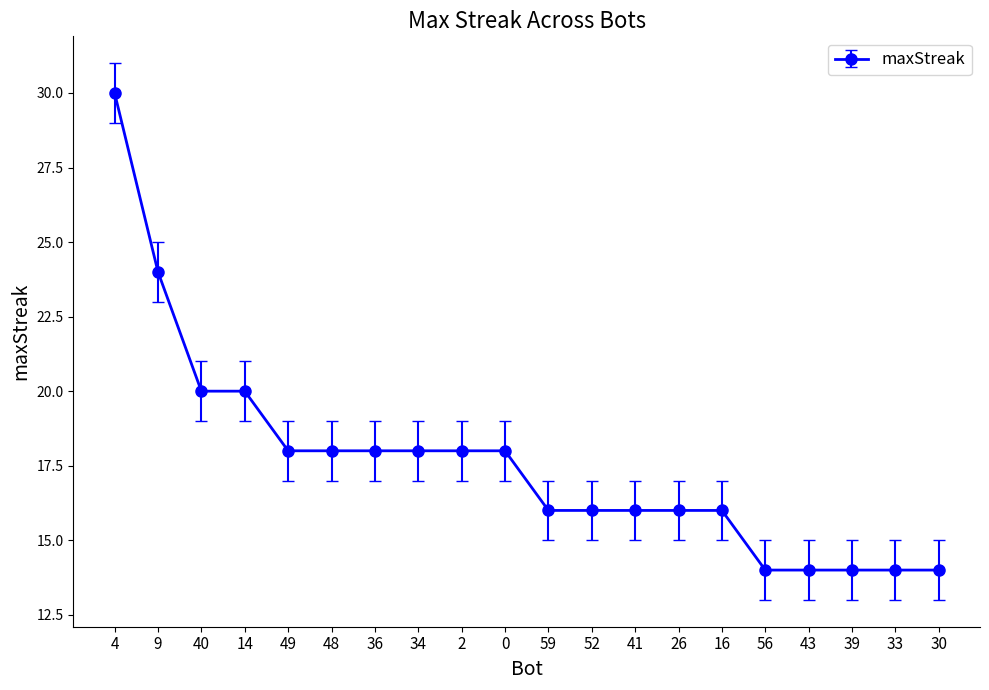

Reading left to right, extract all data points from this chart.

30	24	20	20	18	18	18	18	18	18	16	16	16	16	16	14	14	14	14	14